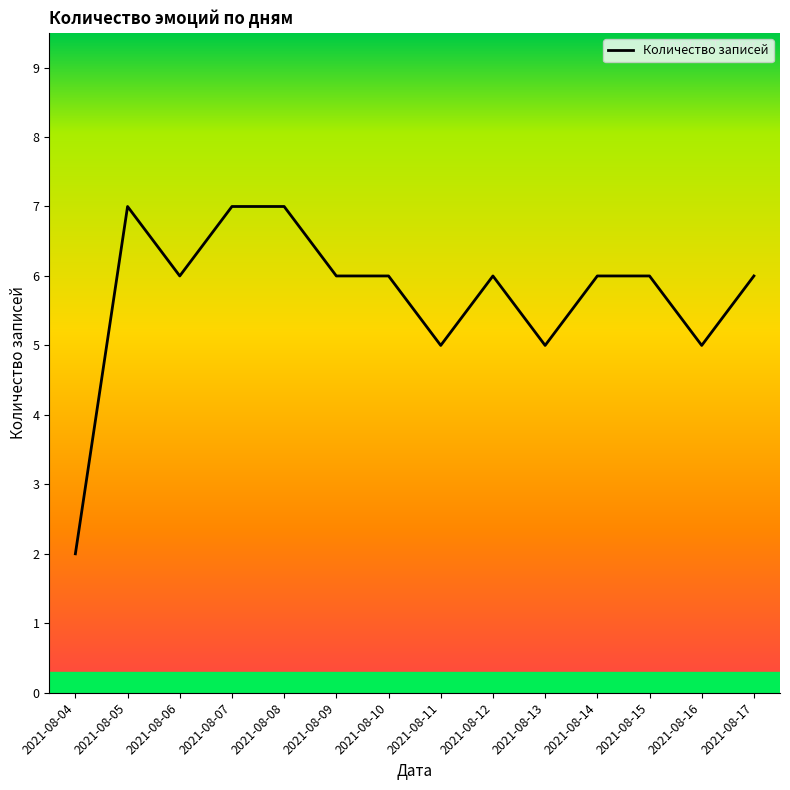

Which label corresponds to the smallest value in the chart?

2021-08-04